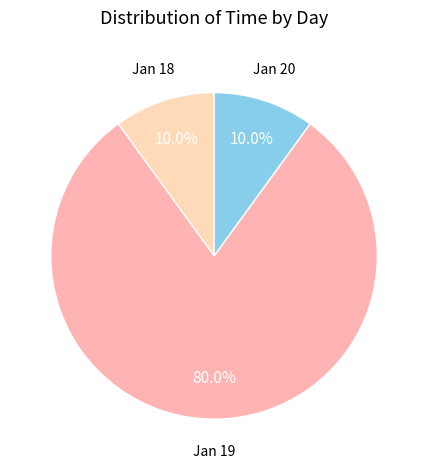

How many slices are in this pie chart?

3